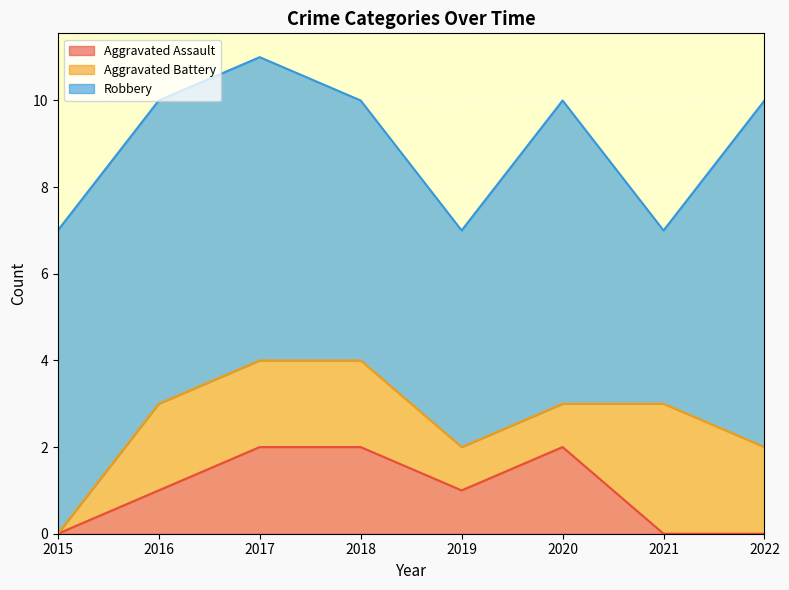

True or false: Aggravated Battery has more than 2 interior local peaks.

False